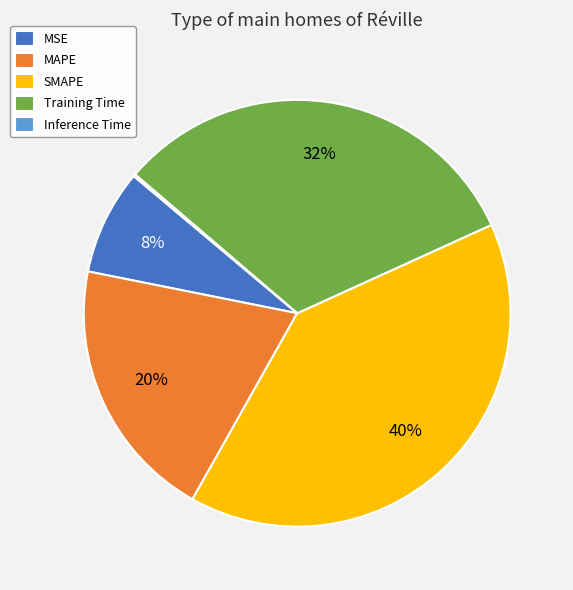

Combined, do MAPE and MSE account for over 50%?

No